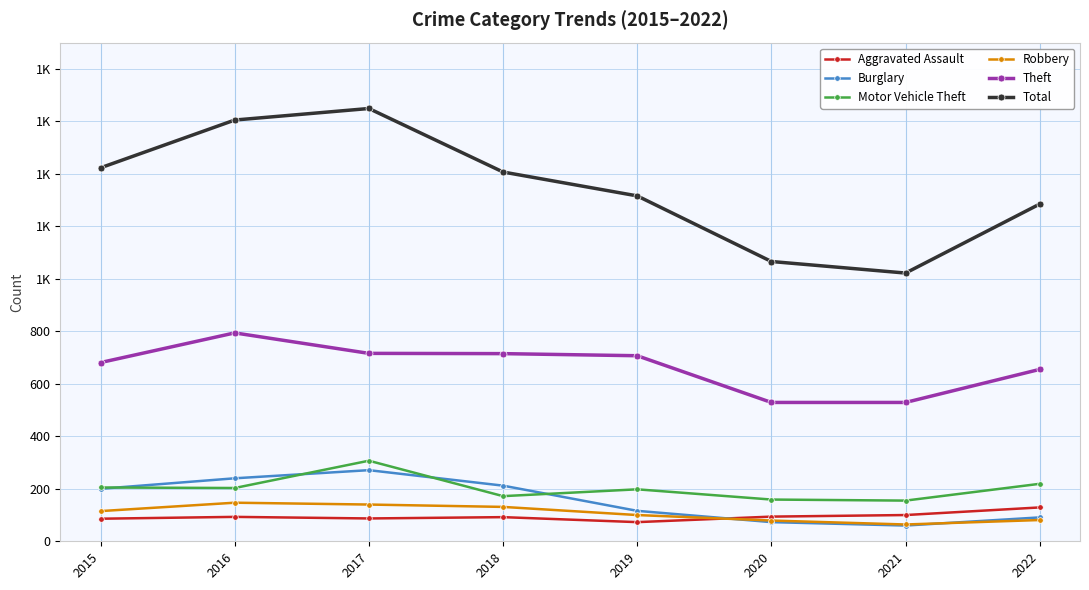

What are all the series names shown in the legend?

Aggravated Assault, Burglary, Motor Vehicle Theft, Robbery, Theft, Total